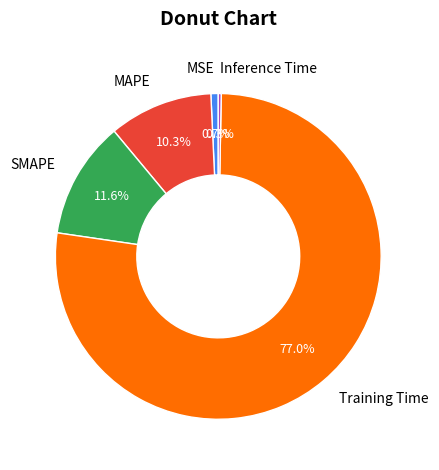

What percentage is NOT represented by SMAPE?

88.4%